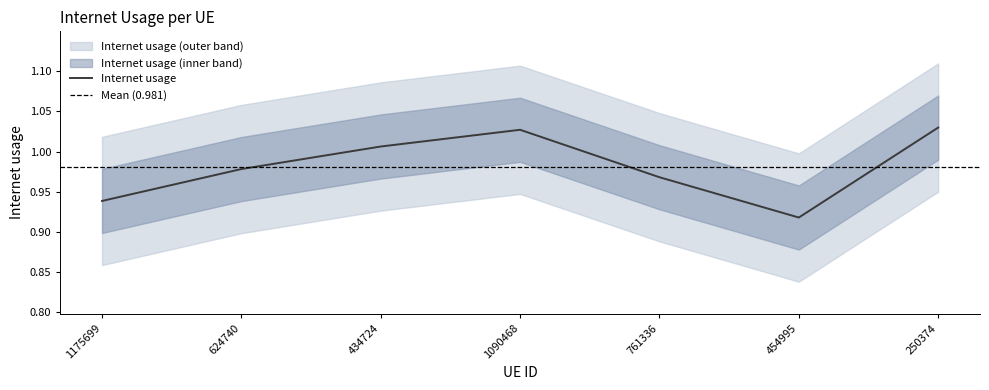

True or false: the data shows 0.4 at 434724.

False